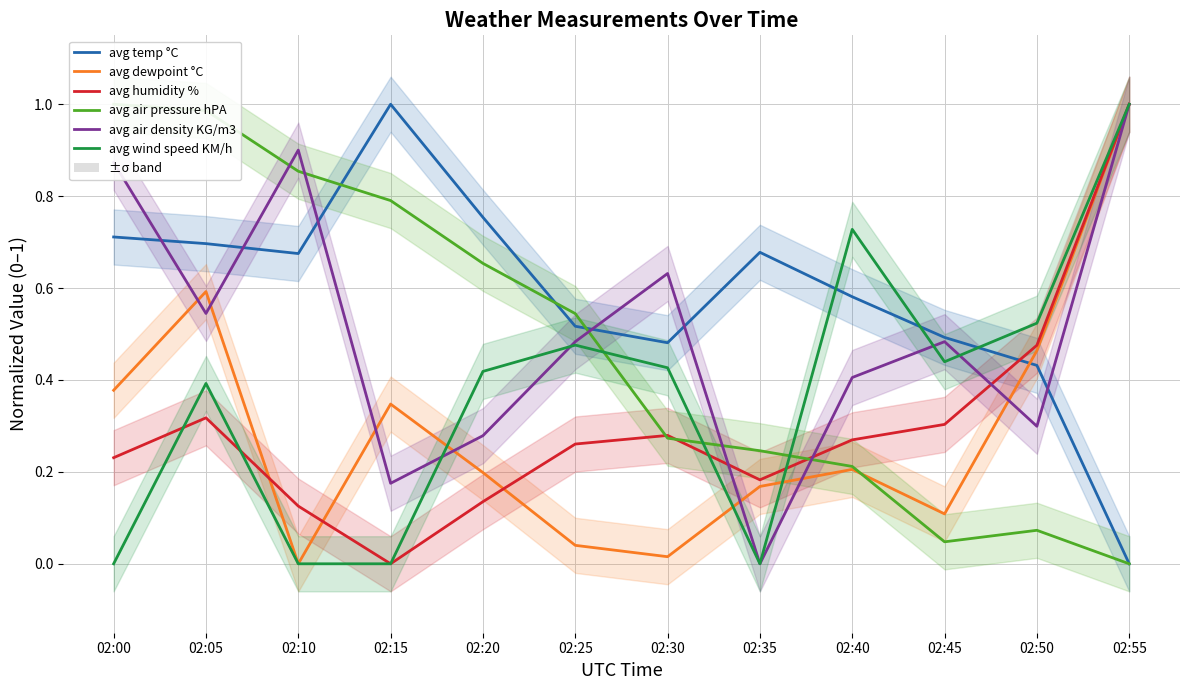

What are all the series names shown in the legend?

avg temp °C, avg dewpoint °C, avg humidity %, avg air pressure hPA, avg air density KG/m3, avg wind speed KM/h